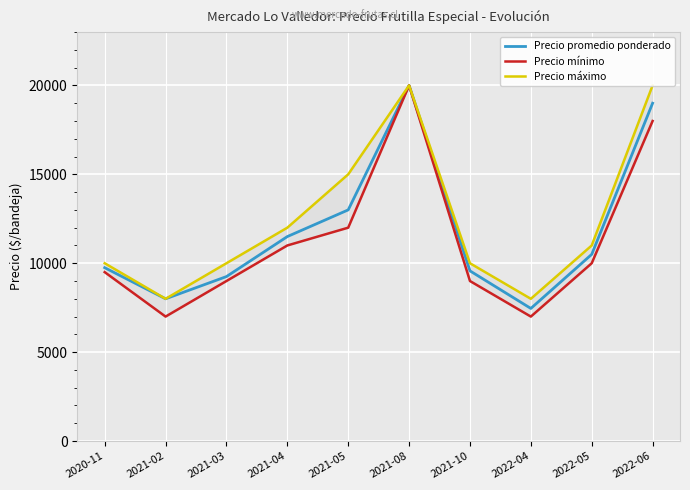

What is the value of the Precio máximo point at the 1st from the left?

10000